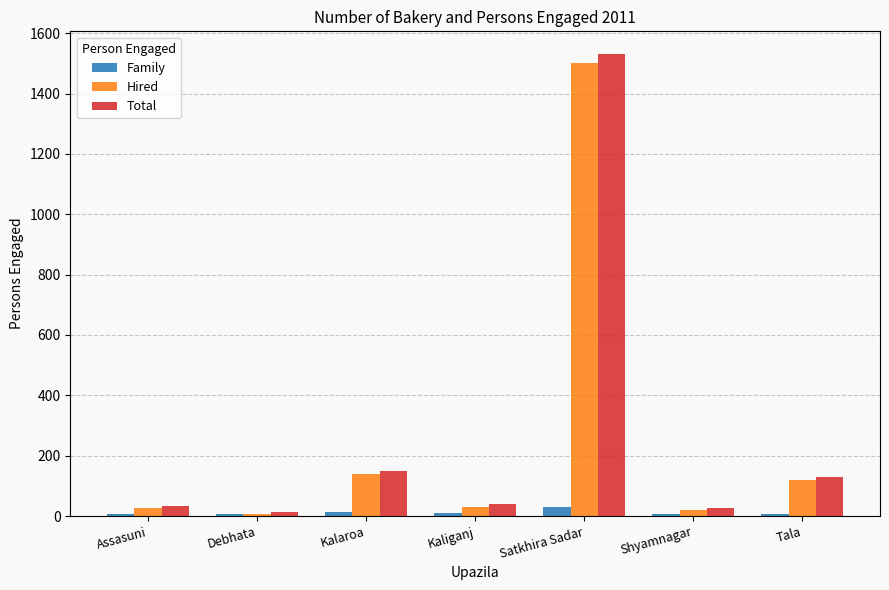

What is the label of the 5th bar from the left?

Satkhira Sadar